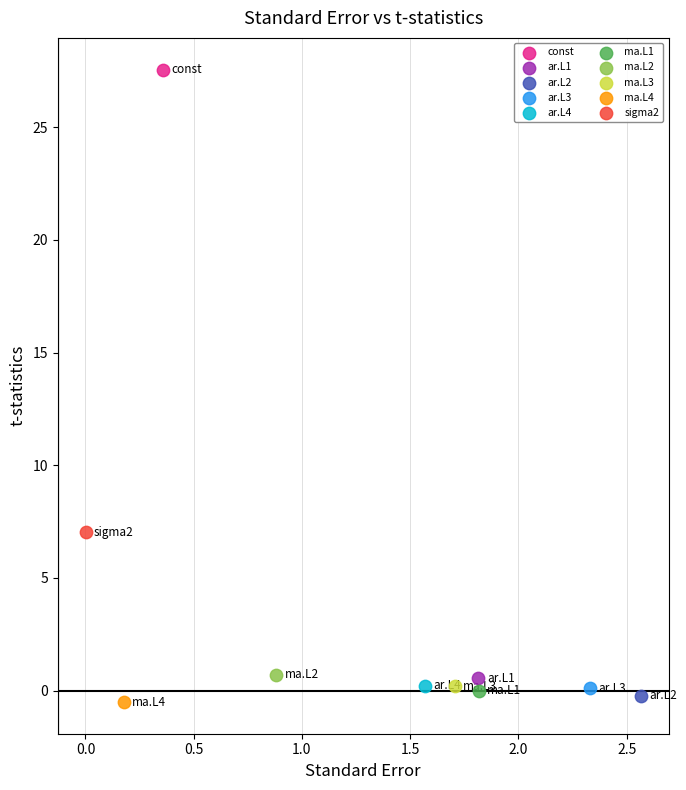

What are all the series names shown in the legend?

const, ar.L1, ar.L2, ar.L3, ar.L4, ma.L1, ma.L2, ma.L3, ma.L4, sigma2